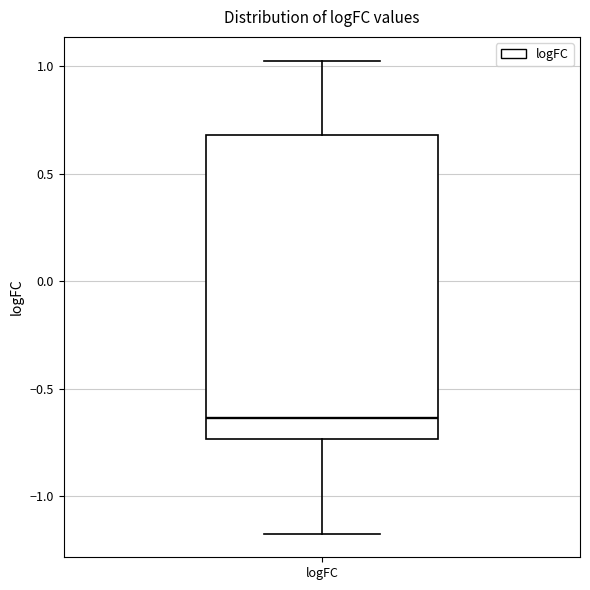

Transcribe this box plot: give where the median line is, the range the box spans, and where the two whiskers end, as read against the y-axis. The values are not printed on the chart, so give them approximately, as read against the axis.

median -0.65, box -0.75 to 0.70, whiskers -1.20 to 1.05